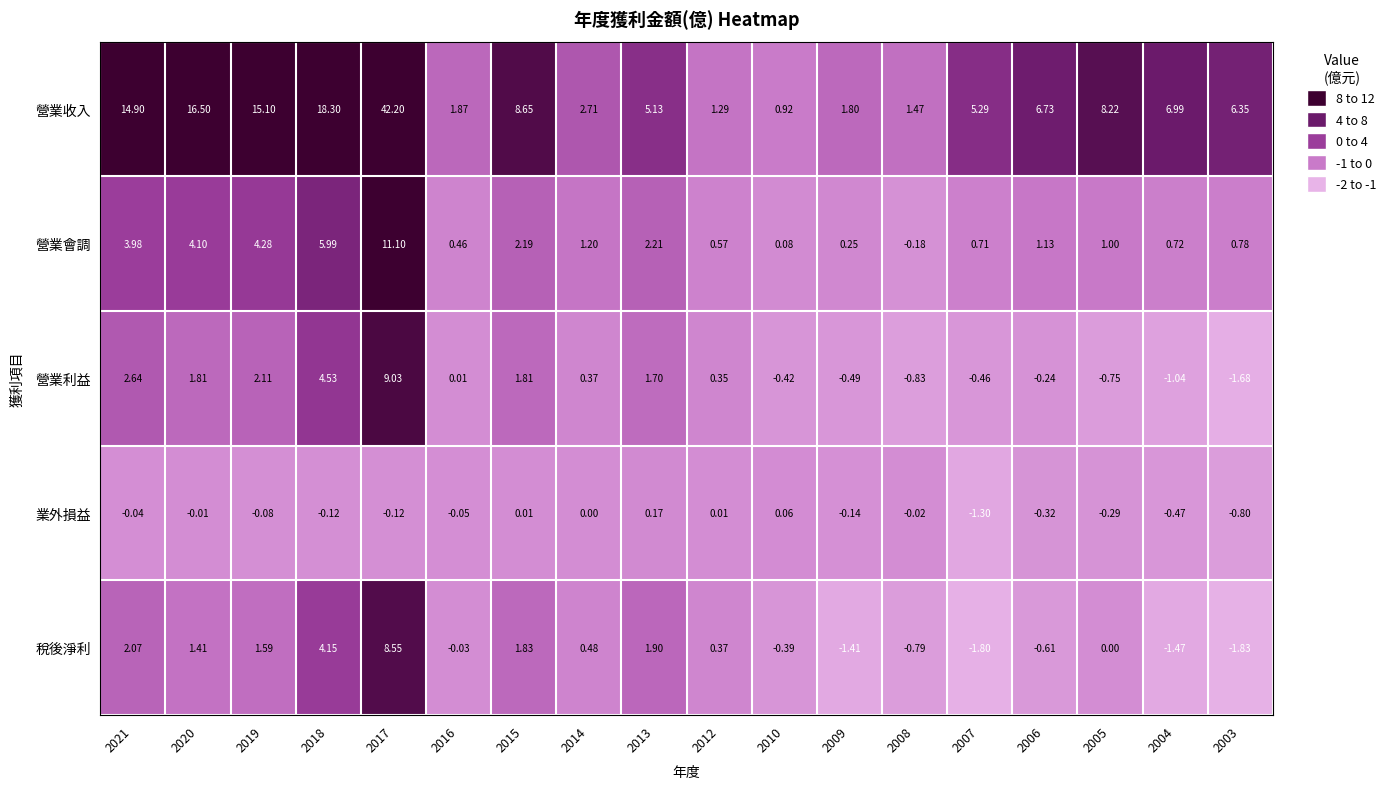

What is the maximum value shown in the chart?

42.2